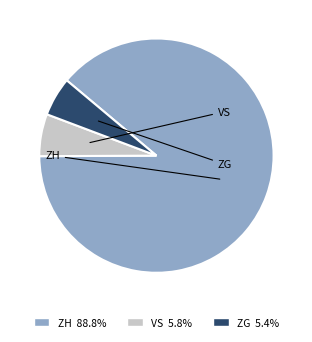

Approximately how many times larger is the value at ZH 88.8% compared to ZG 5.4%?

16.5